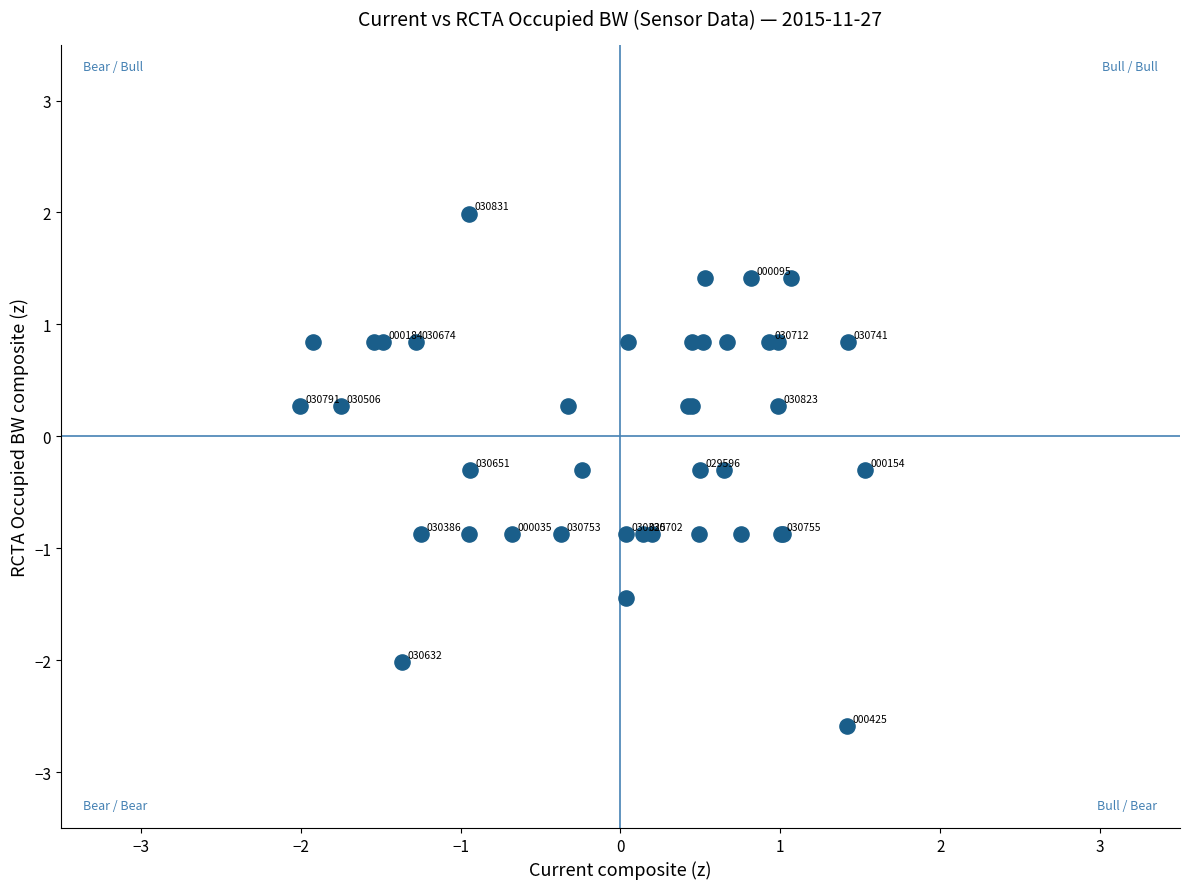

What Y value in the scatter plot is closest to 0?

0.3